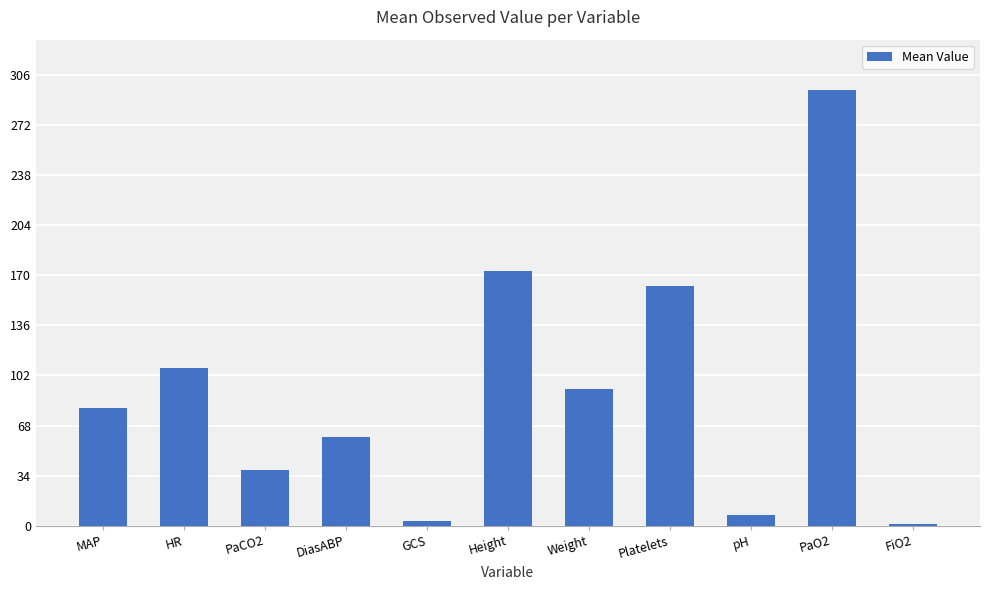

Where is the data nearest to the value 148?

Platelets